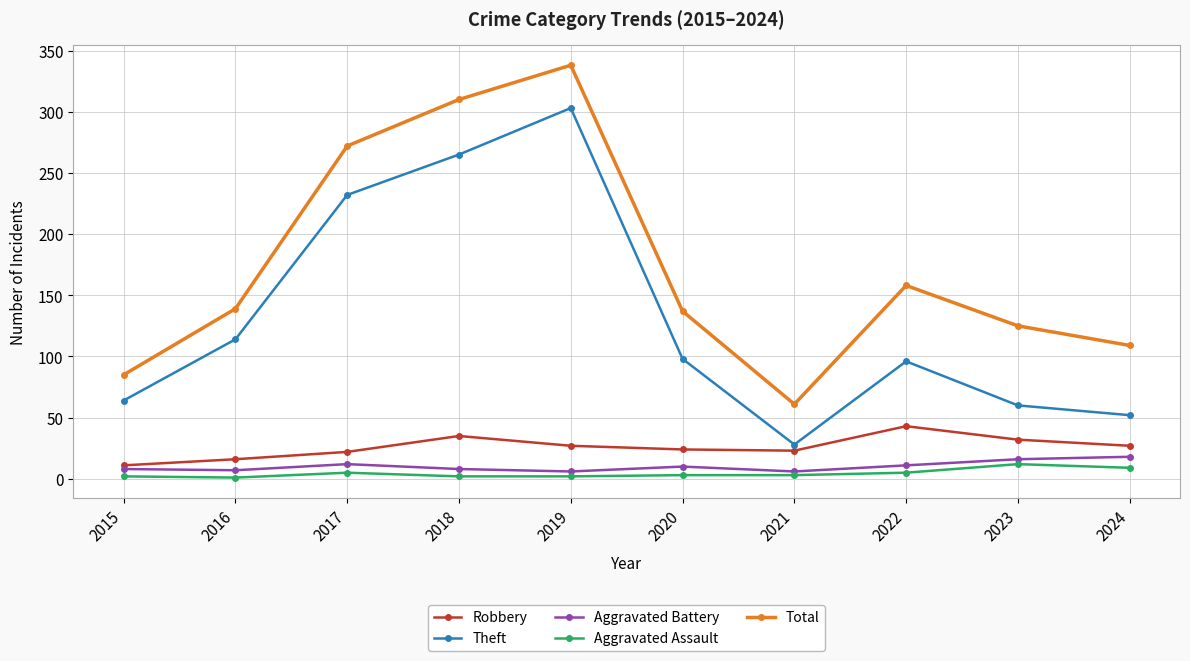

How many series are shown in this chart?

5